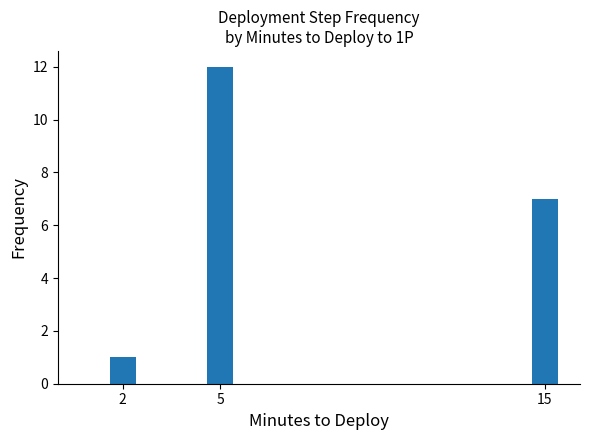

List the labels in order of value, largest first.

5, 15, 2